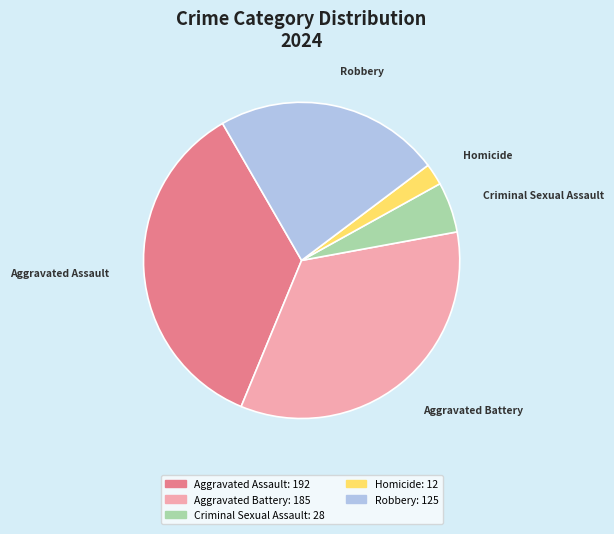

Which category has the smallest portion of the pie?

Homicide